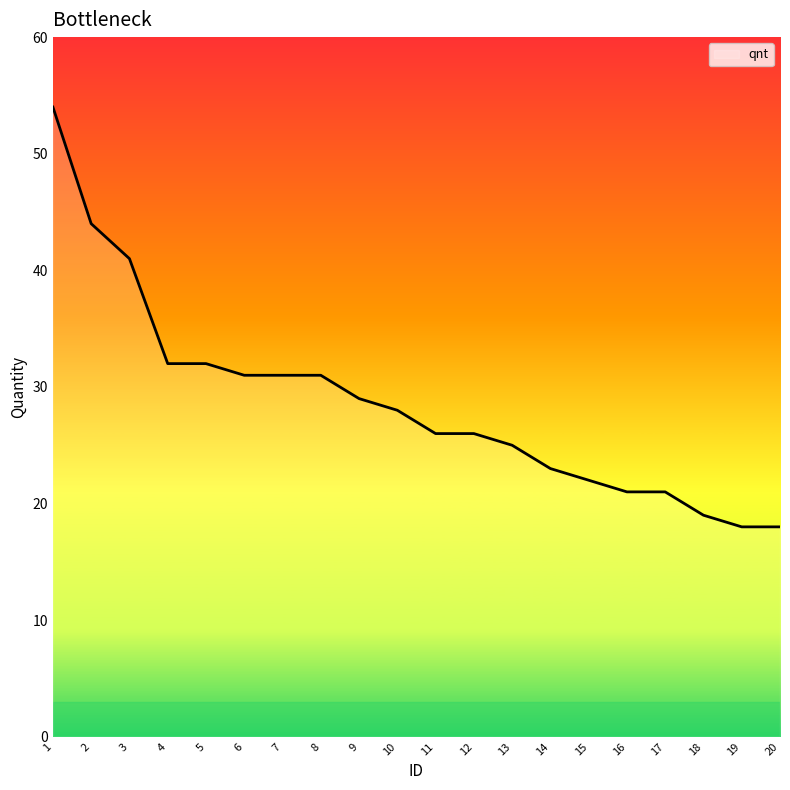

The value at 20 is 18. True or false?

True